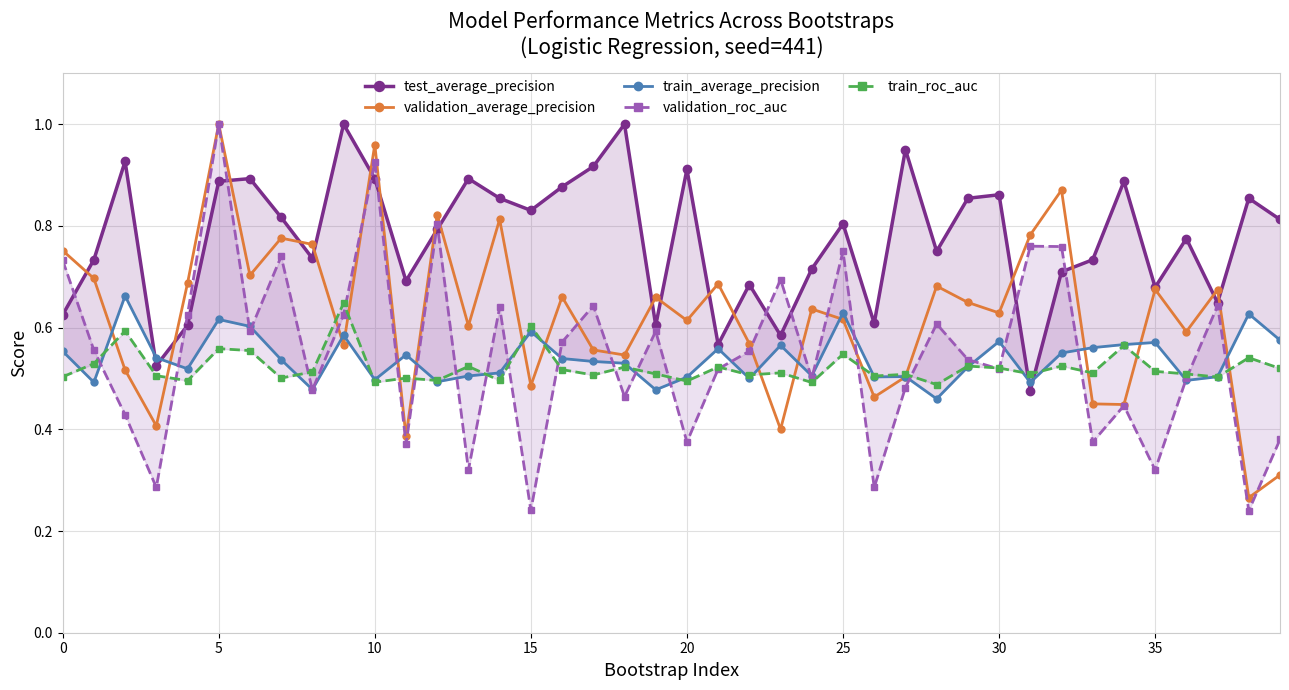

Reading left to right, list all the values displayed in this chart.

test_average_precision: 0.6	0.7	0.9	0.5	0.6	0.9	0.9	0.8	0.7	1.0	0.9	0.7	0.8	0.9	0.9	0.8	0.9	0.9	1.0	0.6	0.9	0.6	0.7	0.6	0.7	0.8	0.6	0.9	0.8	0.9	0.9	0.5	0.7	0.7	0.9	0.7	0.8	0.6	0.9	0.8
validation_average_precision: 0.8	0.7	0.5	0.4	0.7	1.0	0.7	0.8	0.8	0.6	1.0	0.4	0.8	0.6	0.8	0.5	0.7	0.6	0.5	0.7	0.6	0.7	0.6	0.4	0.6	0.6	0.5	0.5	0.7	0.6	0.6	0.8	0.9	0.4	0.4	0.7	0.6	0.7	0.3	0.3
train_average_precision: 0.6	0.5	0.7	0.5	0.5	0.6	0.6	0.5	0.5	0.6	0.5	0.5	0.5	0.5	0.5	0.6	0.5	0.5	0.5	0.5	0.5	0.6	0.5	0.6	0.5	0.6	0.5	0.5	0.5	0.5	0.6	0.5	0.5	0.6	0.6	0.6	0.5	0.5	0.6	0.6
validation_roc_auc: 0.7	0.6	0.4	0.3	0.6	1.0	0.6	0.7	0.5	0.6	0.9	0.4	0.8	0.3	0.6	0.2	0.6	0.6	0.5	0.6	0.4	0.5	0.6	0.7	0.5	0.8	0.3	0.5	0.6	0.5	0.5	0.8	0.8	0.4	0.4	0.3	0.5	0.6	0.2	0.4
train_roc_auc: 0.5	0.5	0.6	0.5	0.5	0.6	0.6	0.5	0.5	0.6	0.5	0.5	0.5	0.5	0.5	0.6	0.5	0.5	0.5	0.5	0.5	0.5	0.5	0.5	0.5	0.5	0.5	0.5	0.5	0.5	0.5	0.5	0.5	0.5	0.6	0.5	0.5	0.5	0.5	0.5